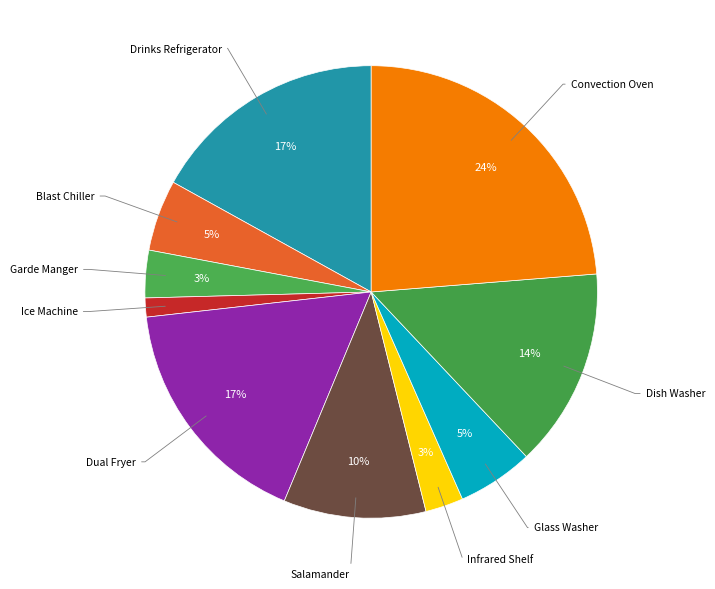

What is the largest slice in the pie chart?

Convection Oven